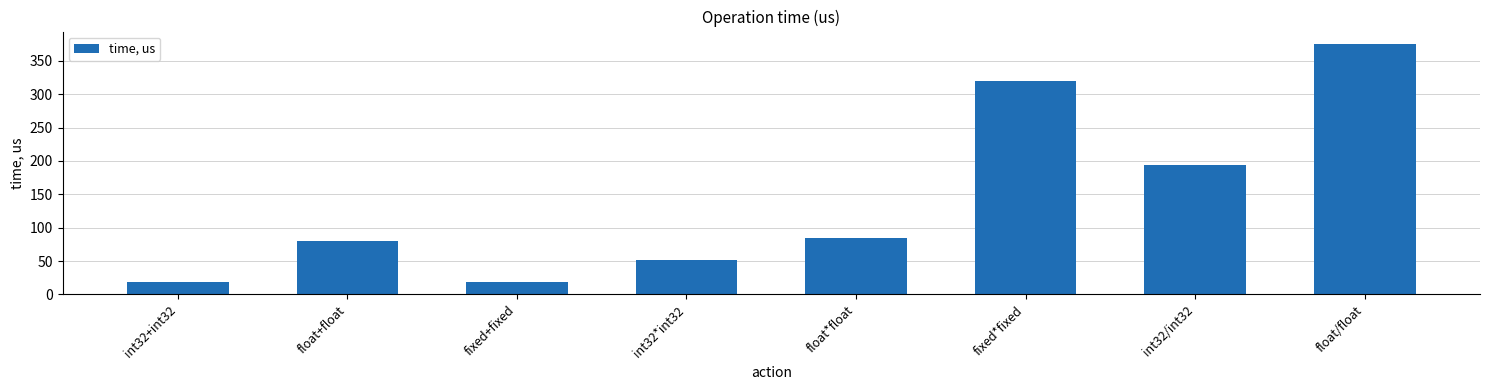

Which category has the highest value across all series?

float/float